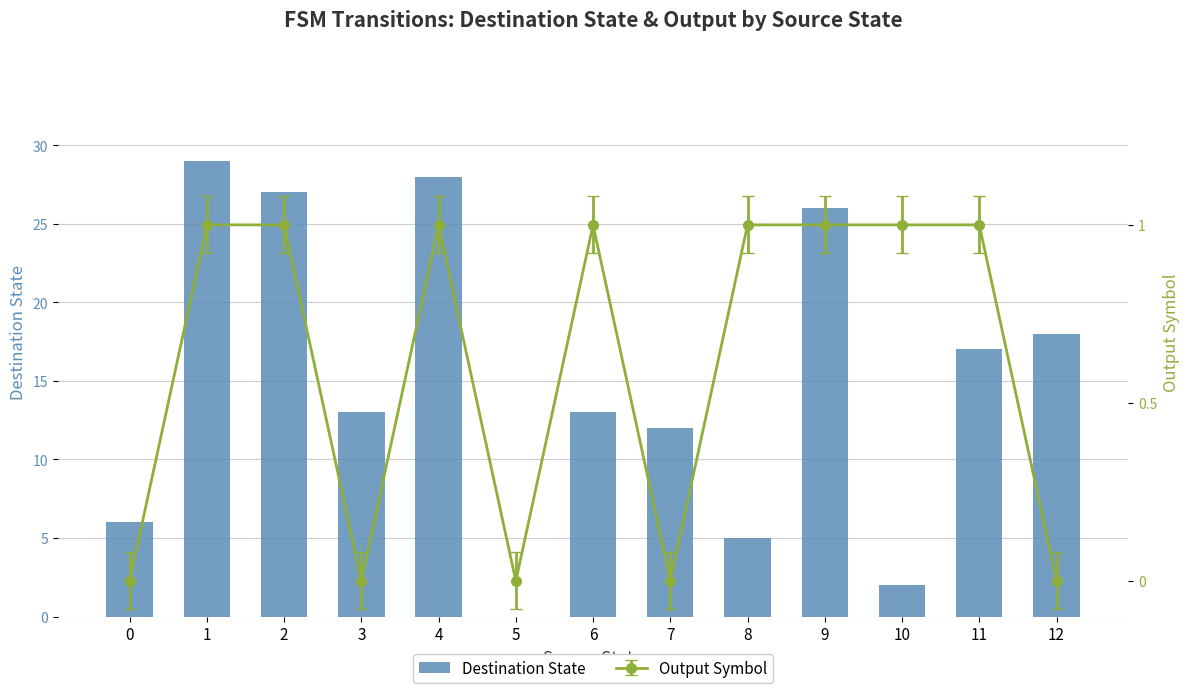

Are the bars horizontal?

No